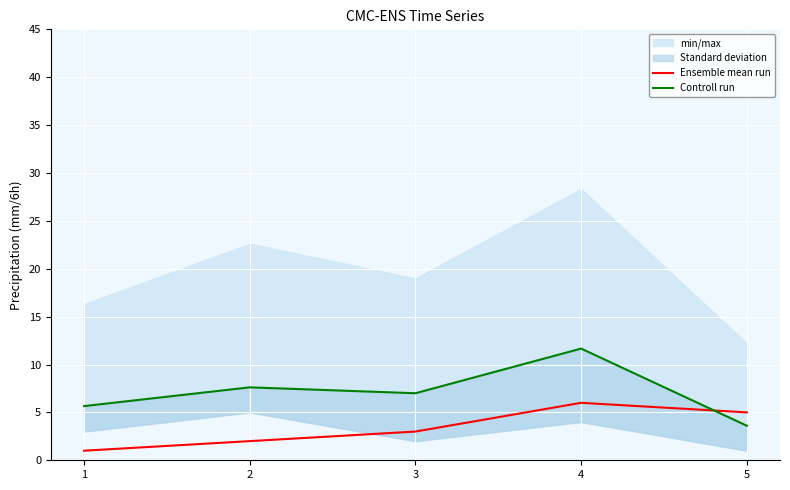

The value of Controll run at 3 is 7.0. True or false?

True